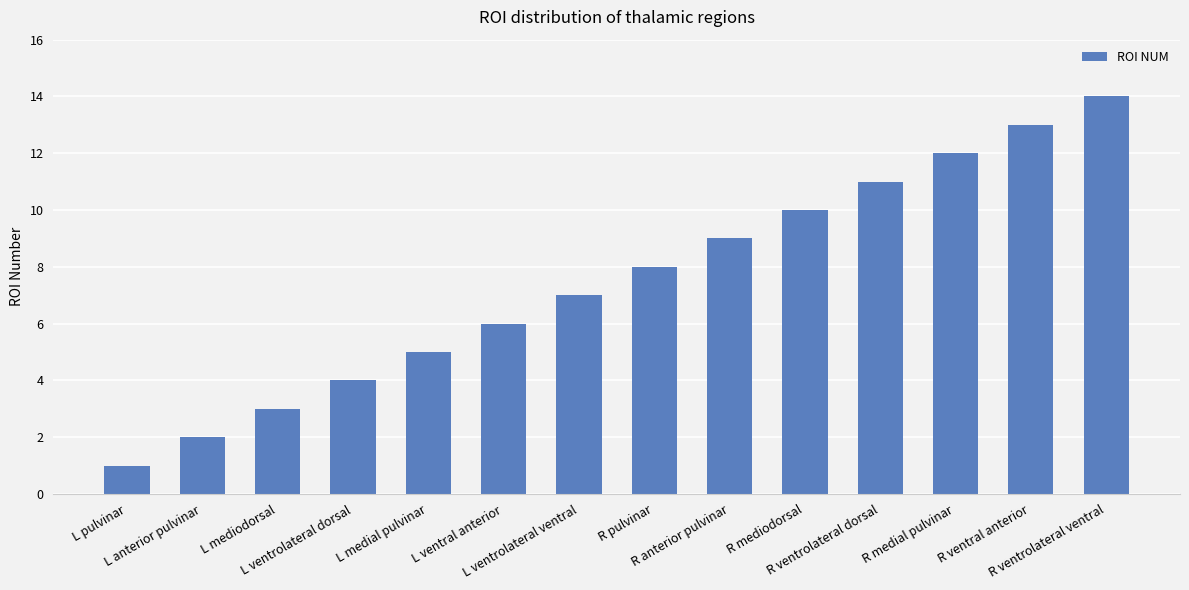

Read the value at L medial pulvinar, to the nearest 5.

5